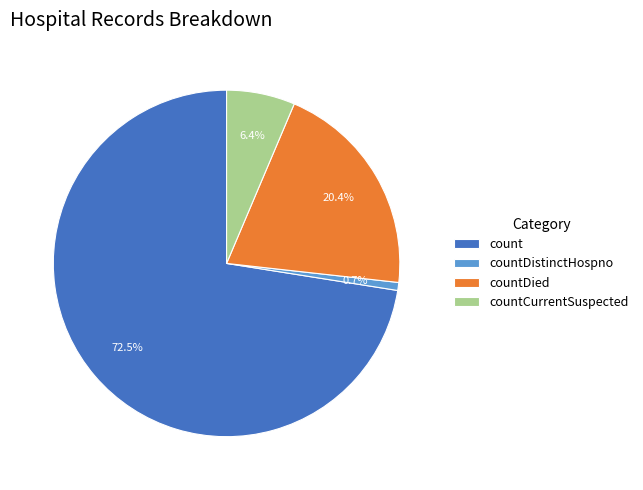

Is there any slice that represents more than half of the pie?

Yes